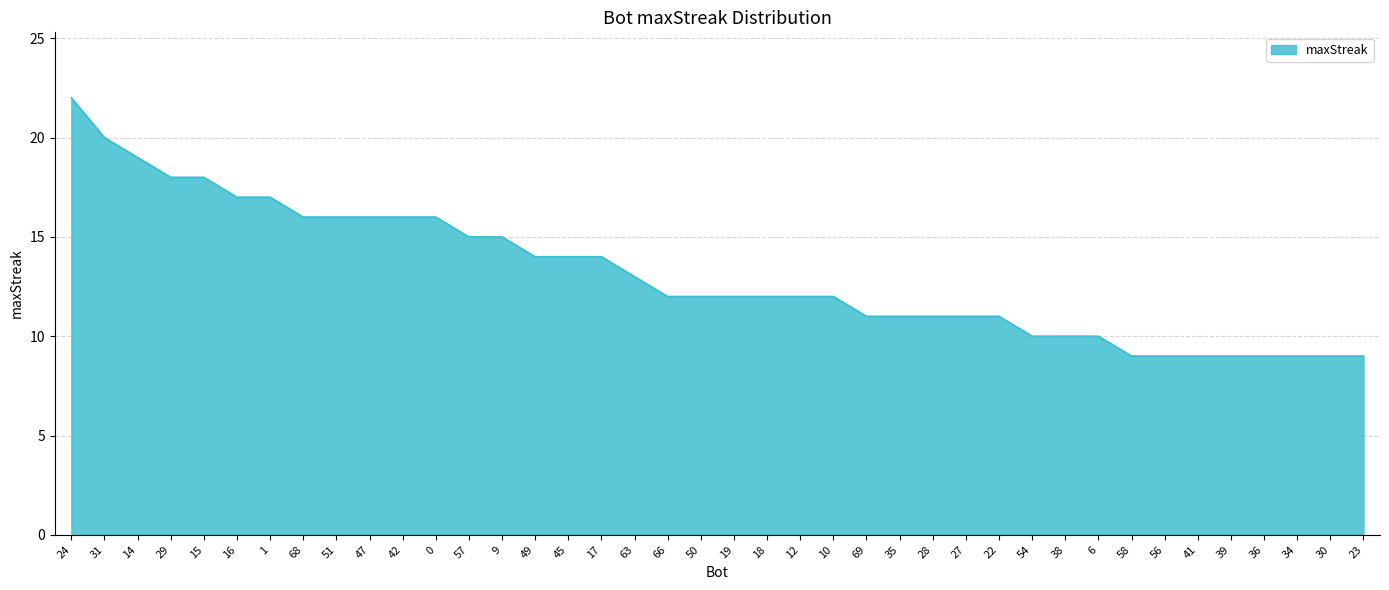

How many categories are shown in the chart?

40